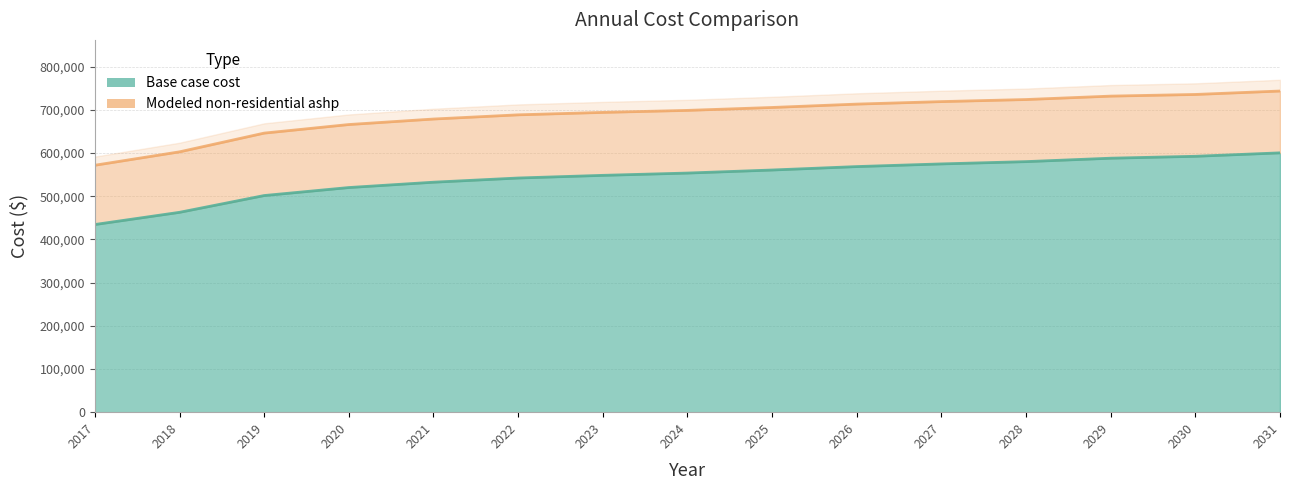

What is the sum of the Base case cost values at 2024 and 2031?

1153924.3